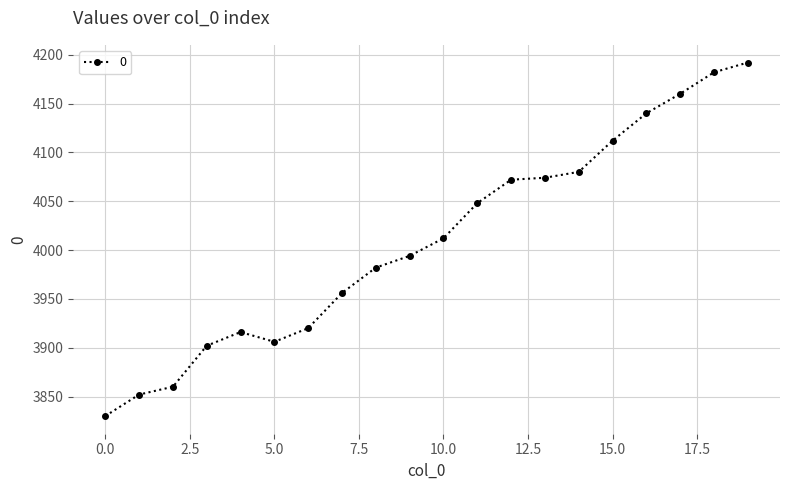

Reading left to right, extract all data points from this chart.

3830	3852	3860	3902	3916	3906	3920	3956	3982	3994	4012	4048	4072	4074	4080	4112	4140	4160	4182	4192